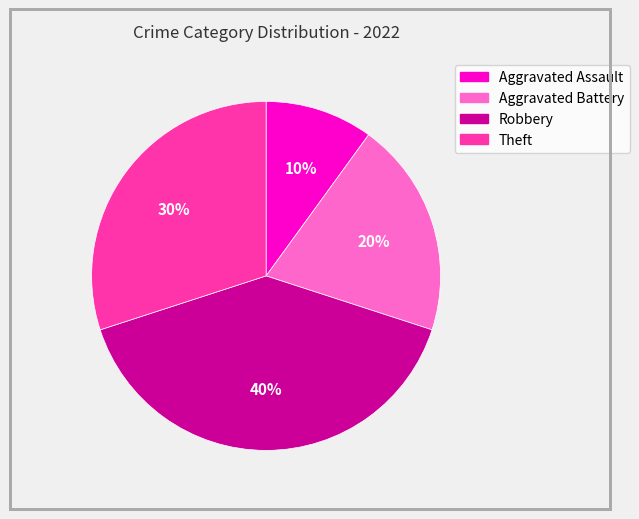

Do Aggravated Battery and Robbery together represent more than half of the pie?

Yes